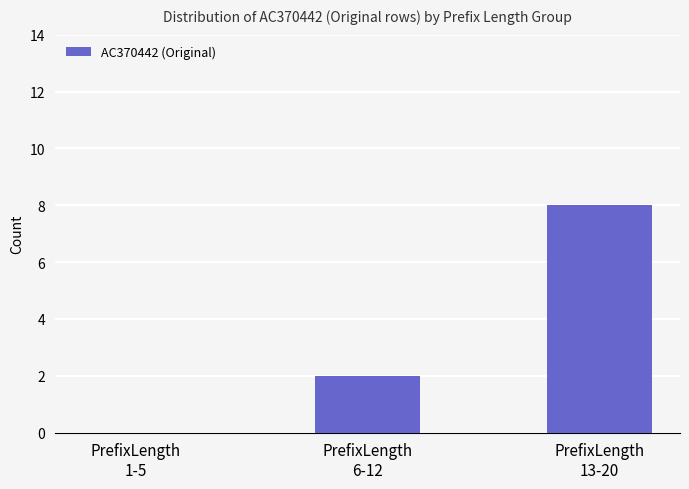

What is the average value?

3